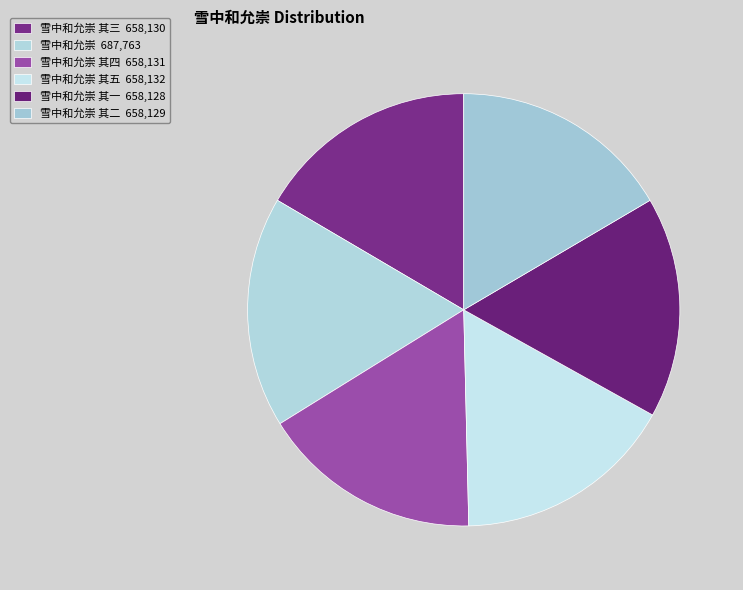

Which category has the biggest portion of the pie?

雪中和允崇